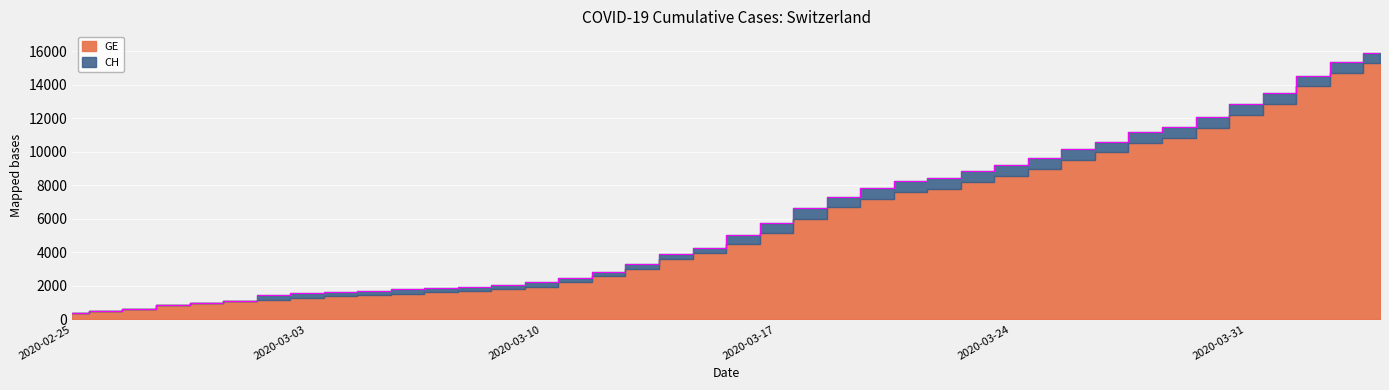

How many values are below 5012?

20